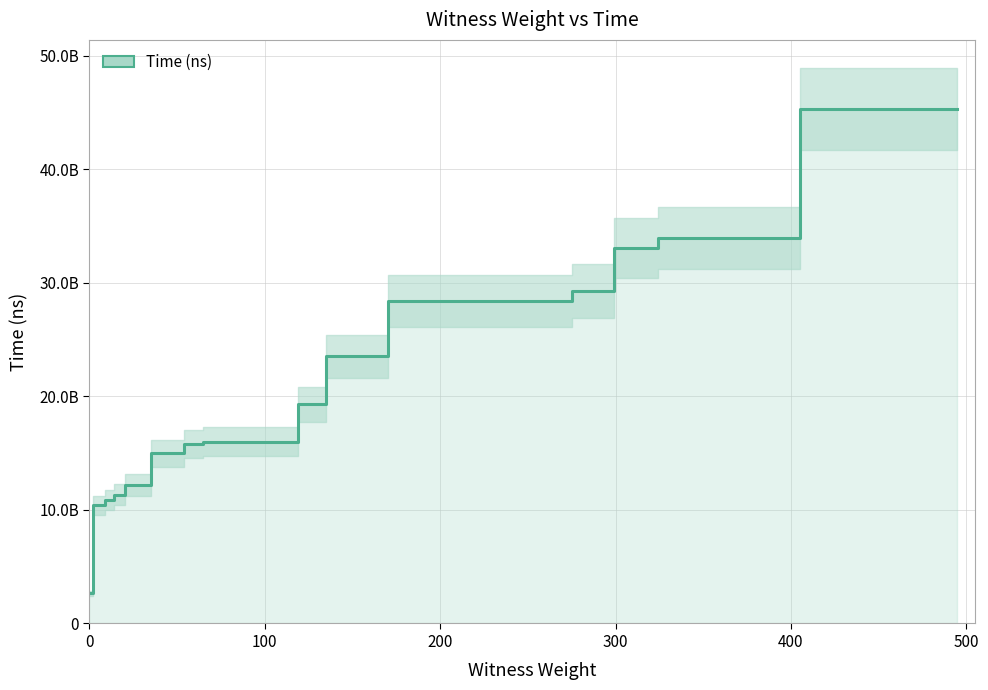

Count the number of data series in this chart.

1